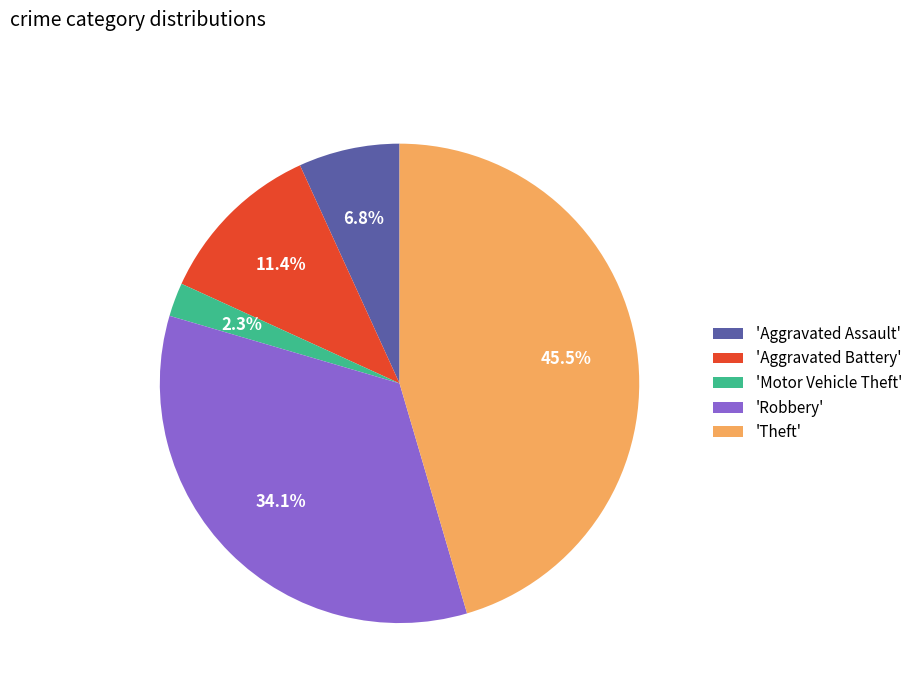

To the nearest percent, what is the average slice percentage?

20%